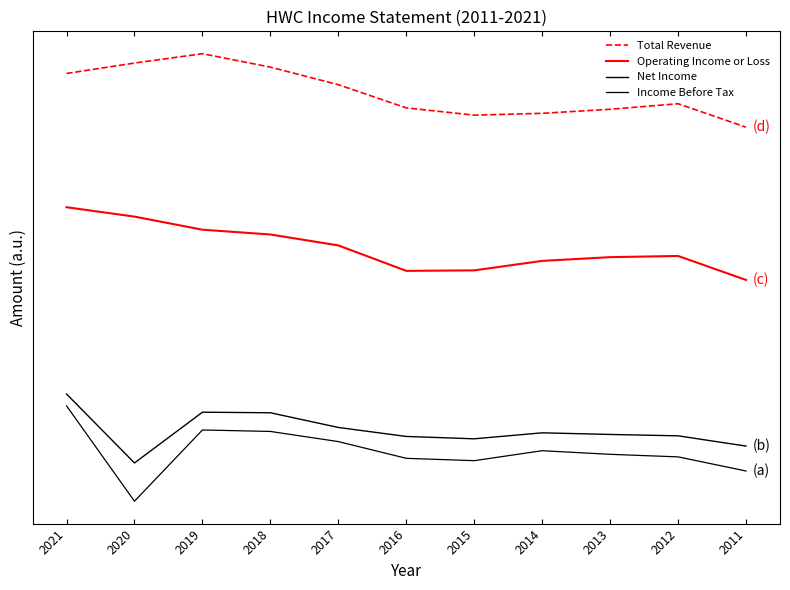

Does the chart display data point markers on the line(s)?

No